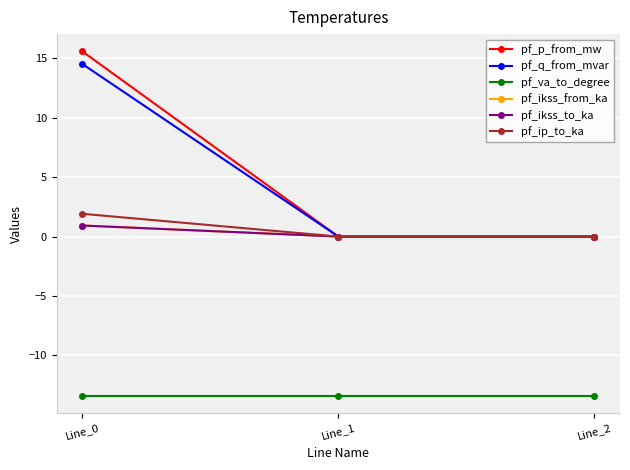

What is the difference between the maximum and minimum values in the pf_q_from_mvar series?

14.5